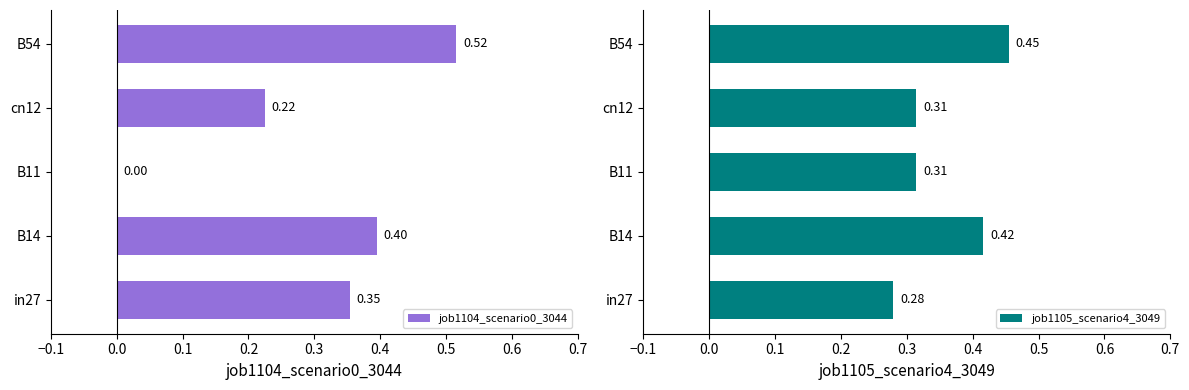

Reading left to right, what are all the values shown in this chart?

job1104_scenario0_3044: 0.4	0.4	0.0	0.2	0.5
job1105_scenario4_3049: 0.3	0.4	0.3	0.3	0.5